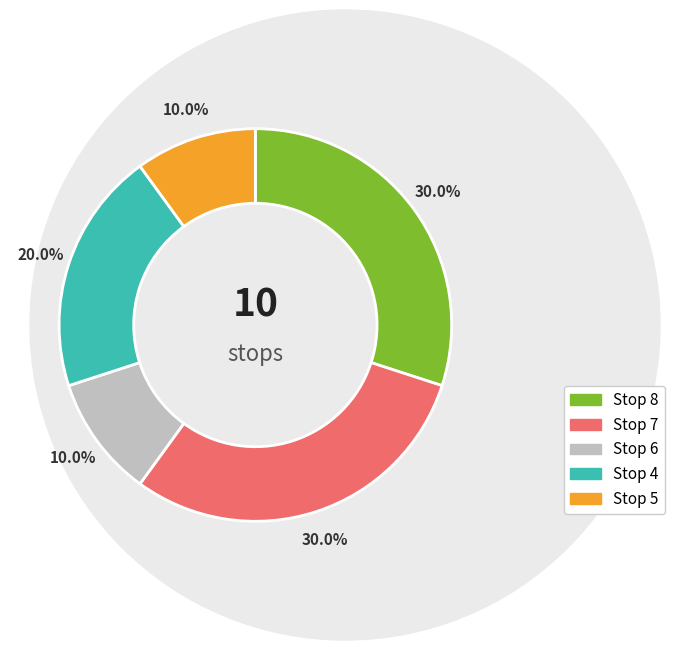

To the nearest percent, what is the difference between the largest and smallest slice percentages?

20%